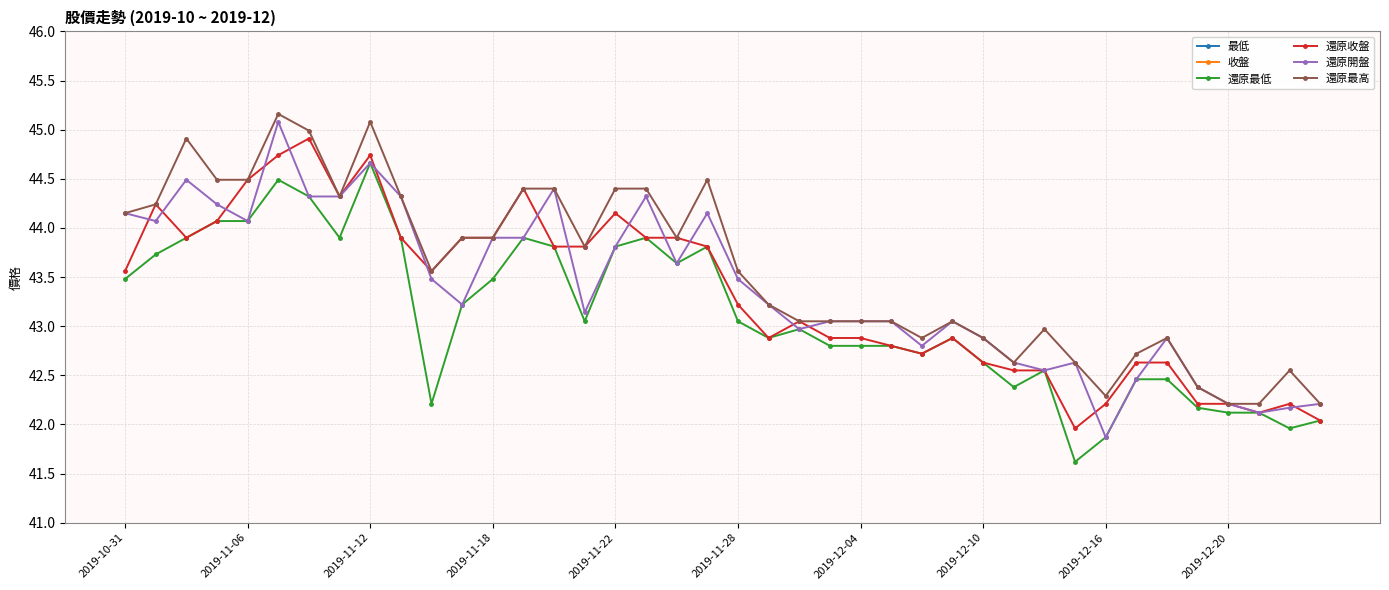

True or false: 還原最低 has more than 2 points higher than both neighbors.

True